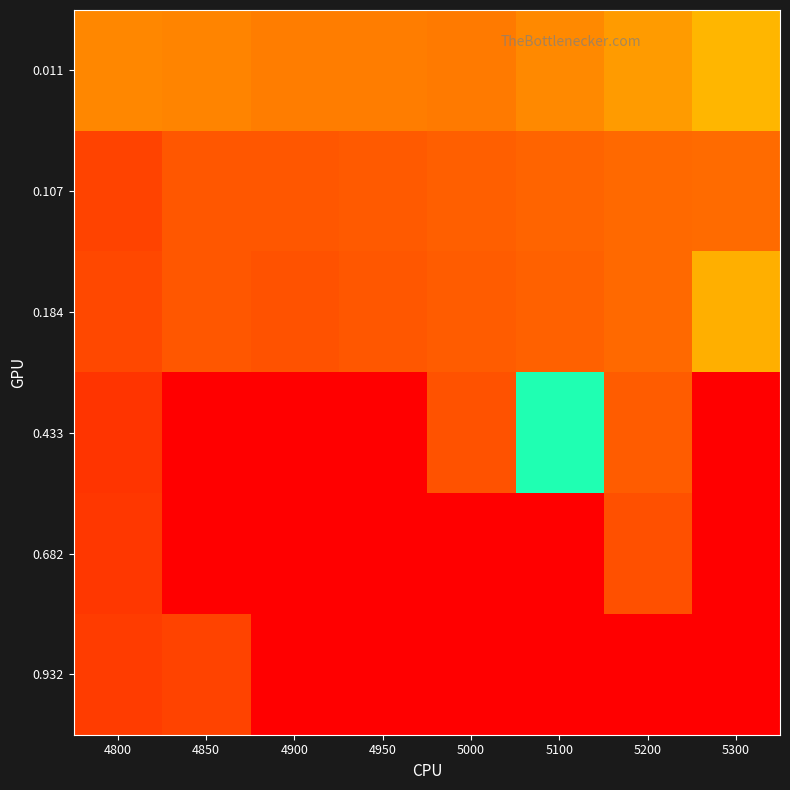

Reading left to right, extract all data points from this chart.

0.011: 4800=0.2	4850=0.2	4900=0.2	4950=0.2	5000=0.2	5100=0.2	5200=0.2	5300=0.3
0.107: 4800=0.1	4850=0.1	4900=0.1	4950=0.1	5000=0.1	5100=0.2	5200=0.2	5300=0.2
0.184: 4800=0.1	4850=0.1	4900=0.1	4950=0.1	5000=0.1	5100=0.2	5200=0.2	5300=0.3
0.433: 4800=0.1	4850=1.0	4900=1.0	4950=1.0	5000=0.1	5100=0.6	5200=0.1	5300=1.0
0.682: 4800=0.1	4850=1.0	4900=1.0	4950=1.0	5000=1.0	5100=1.0	5200=0.1	5300=1.0
0.932: 4800=0.1	4850=0.1	4900=1.0	4950=1.0	5000=1.0	5100=1.0	5200=1.0	5300=1.0